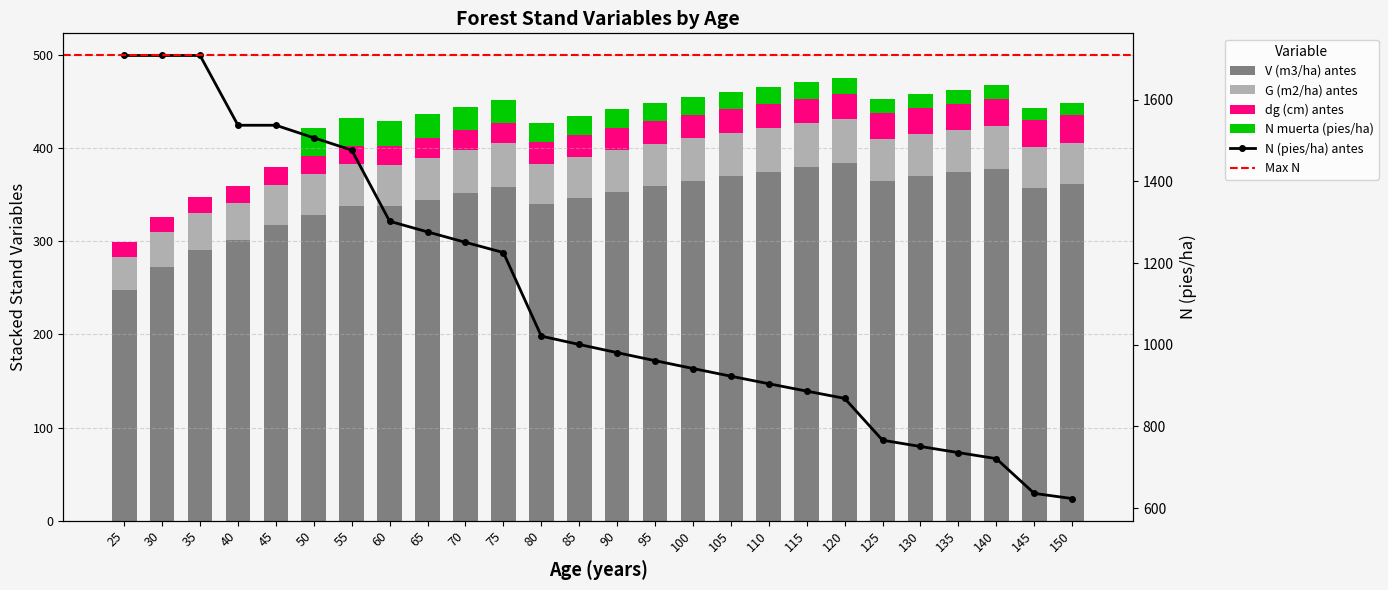

The G (m2/ha) antes series shows 61.4 at 110. True or false?

False